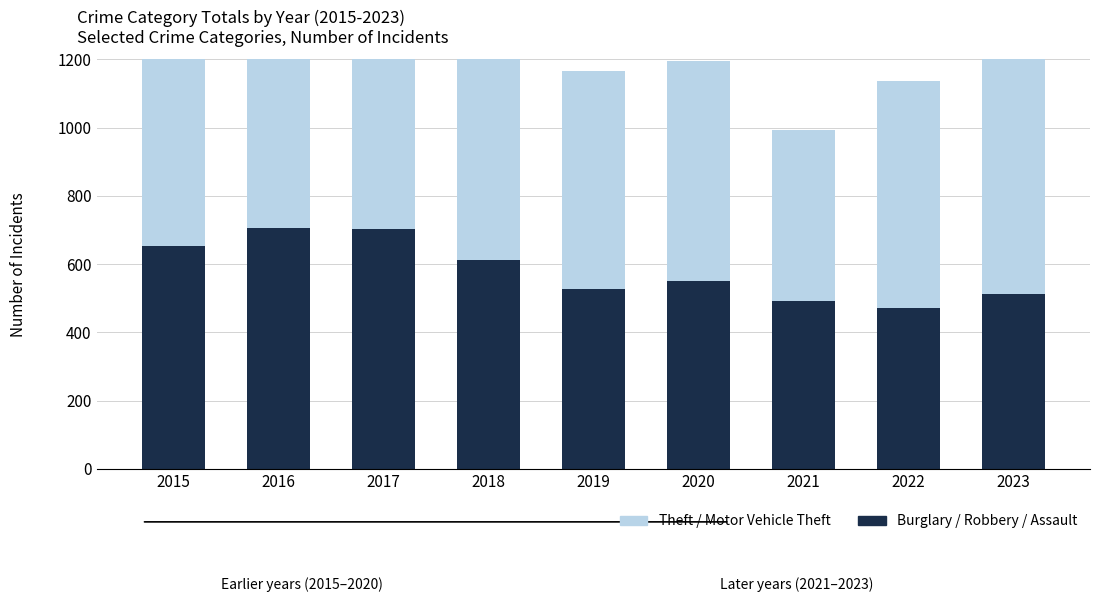

List the series in order of their overall mean, highest first.

Theft / Motor Vehicle Theft (top), Burglary / Robbery / Assault (bottom)